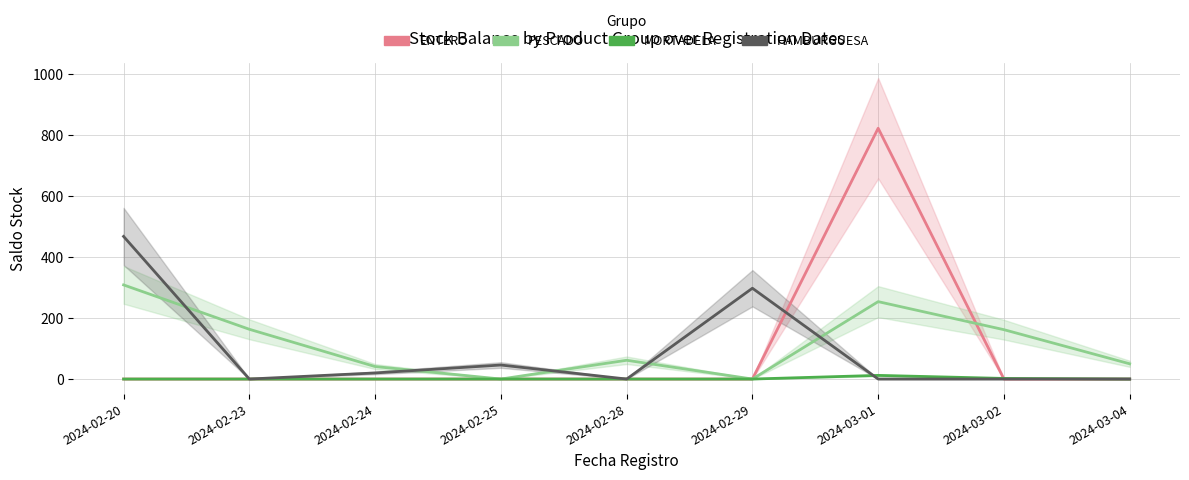

What position from the left is 2024-02-20?

1